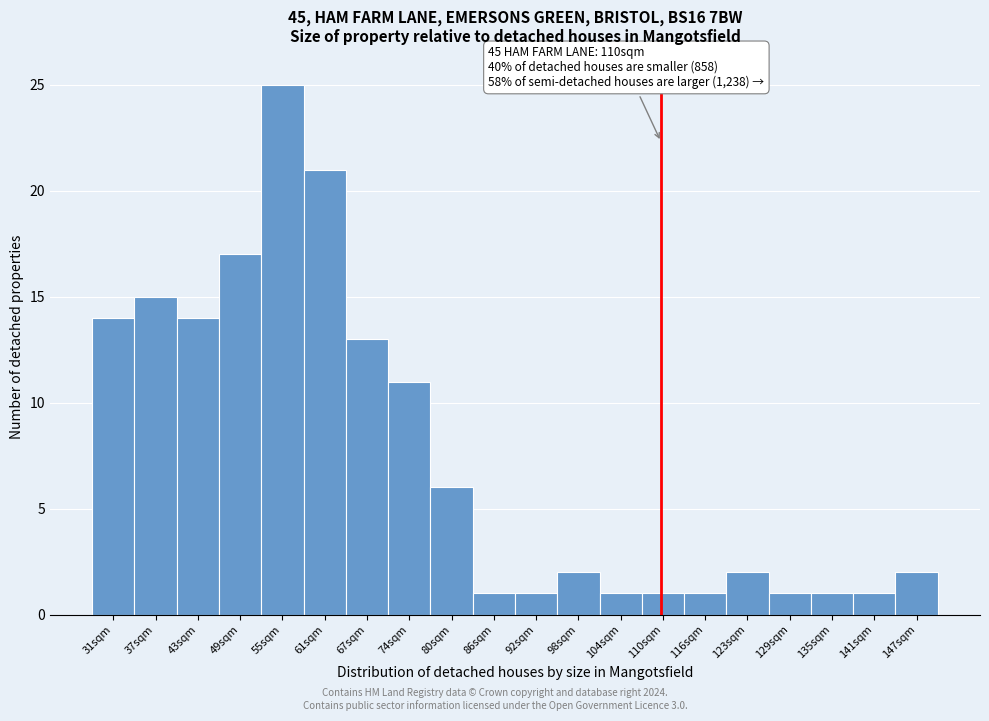

Which range on the x-axis has the tallest bar?

52 to 58